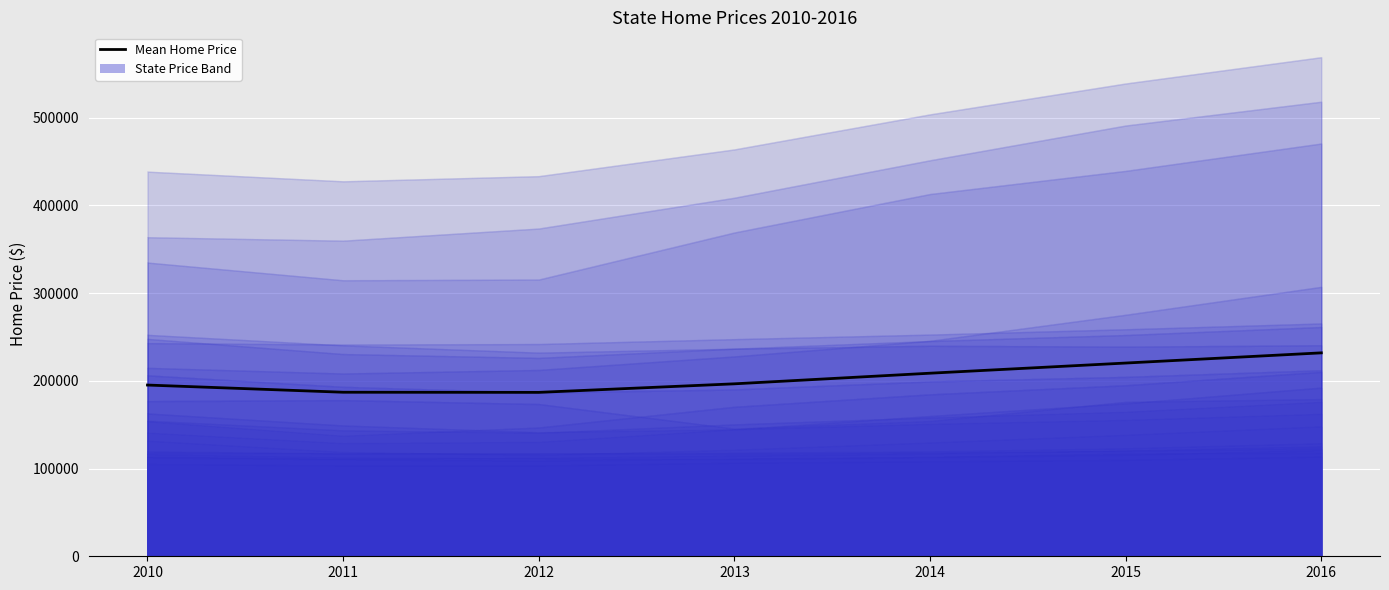

What is the value of the 3rd point from the left?

186901.7